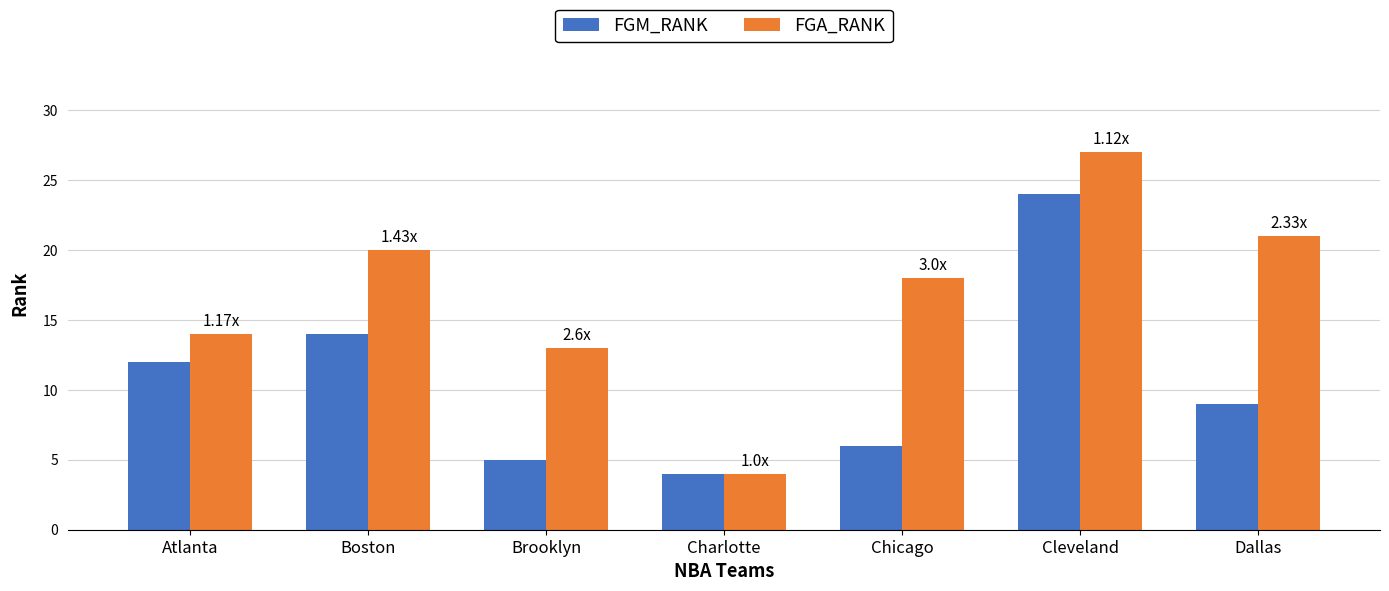

What are all the series names shown in the legend?

FGM_RANK, FGA_RANK